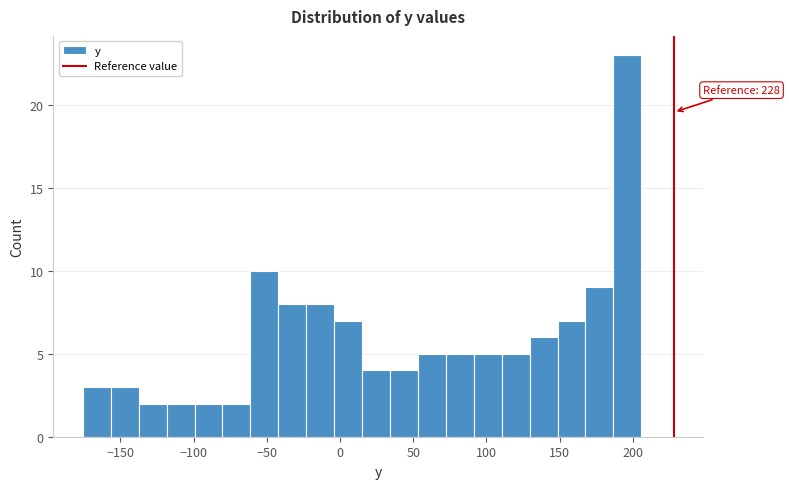

Read against the x-axis, roughly where is the centre of the tallest bar?

195